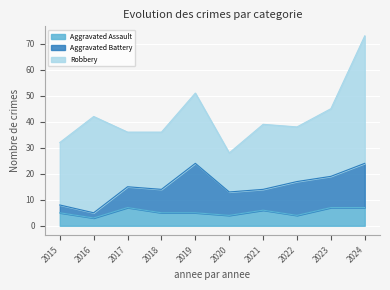

What is the average value of the Aggravated Assault series?

5